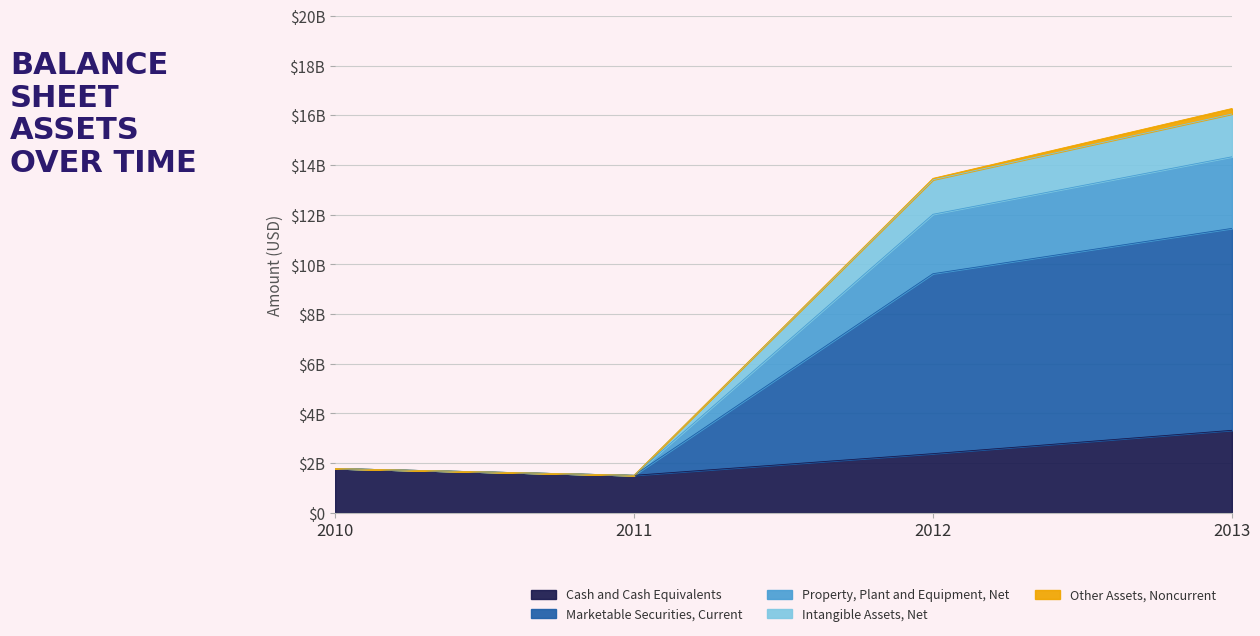

Does the chart display data point markers on the line(s)?

No